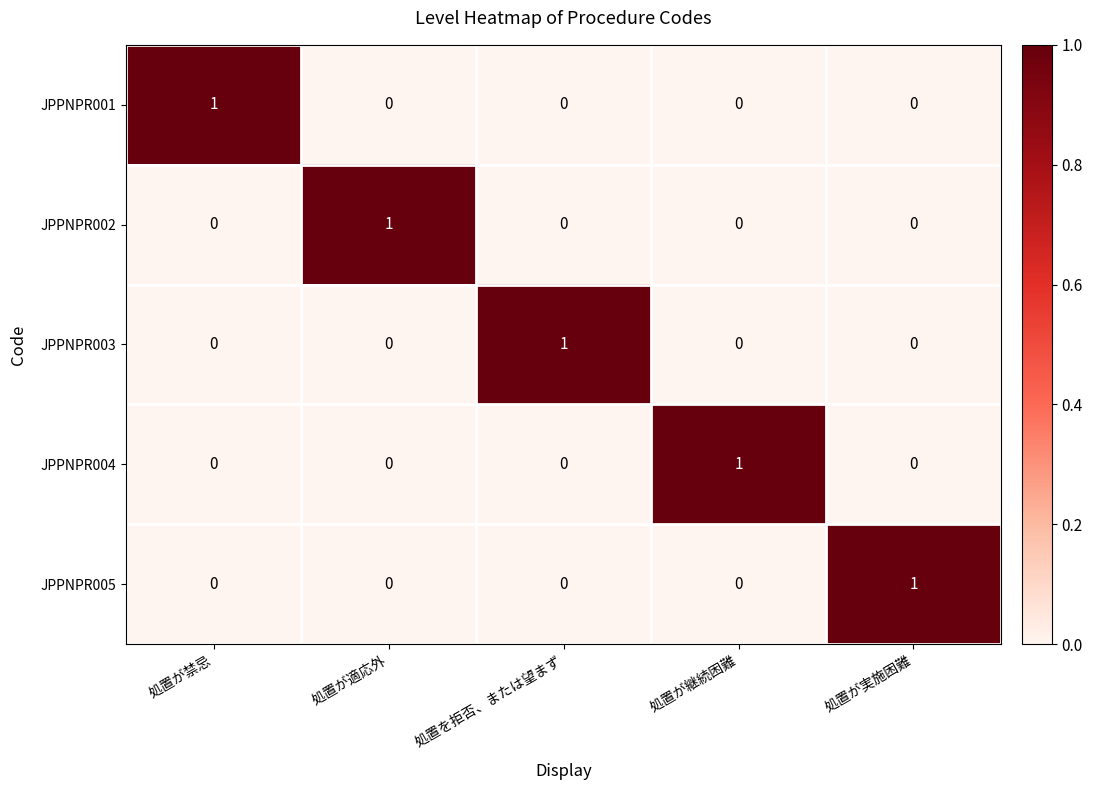

Is the value of JPPNPR004 at 処置が実施困難 greater than the value of JPPNPR003 at 処置を拒否、または望まず?

No